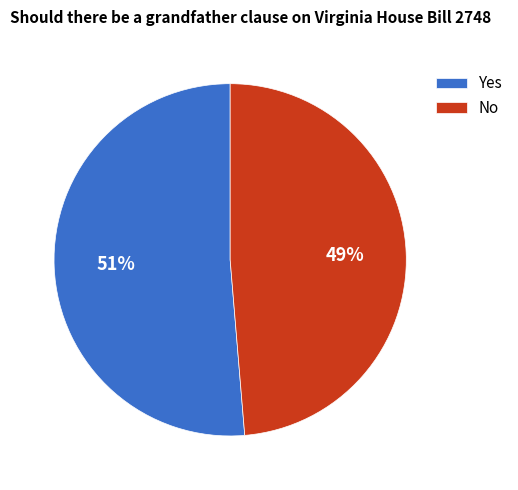

Which slice represents more than half of the pie?

Yes